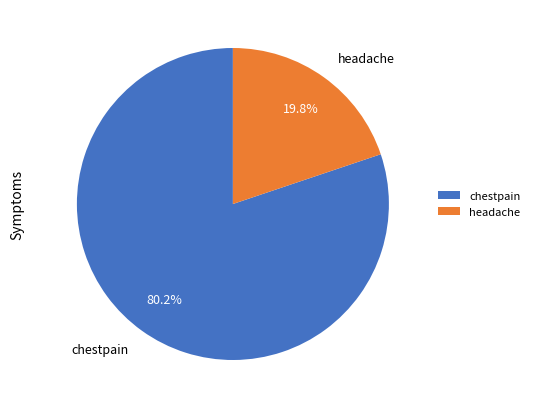

Does headache represent more than half of the total?

No